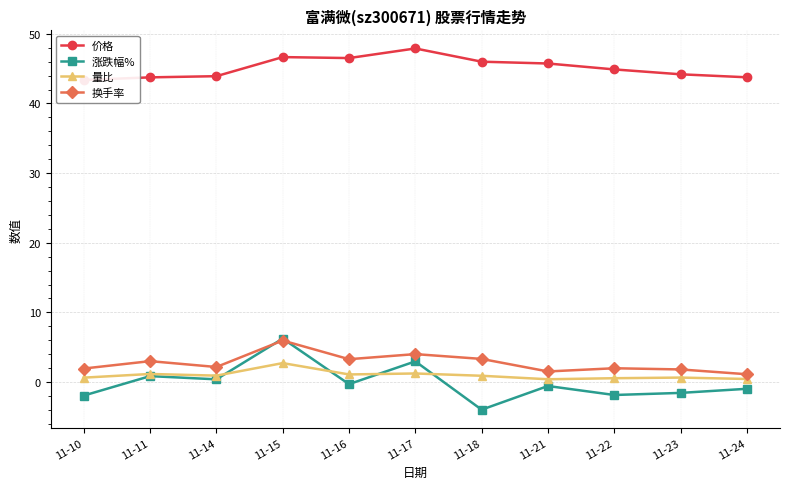

The value of 涨跌幅% at 11-10 is -3.1. True or false?

False